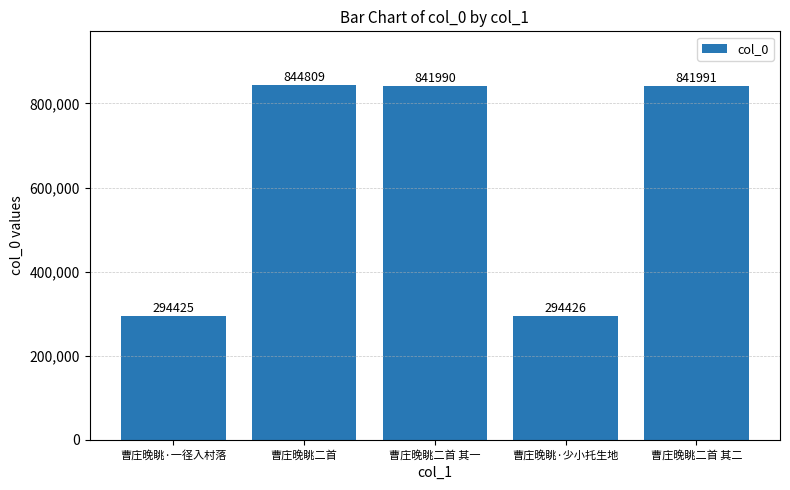

What is the change in value from 曹庄晚眺二首 其一 to 曹庄晚眺二首 其二?

+1